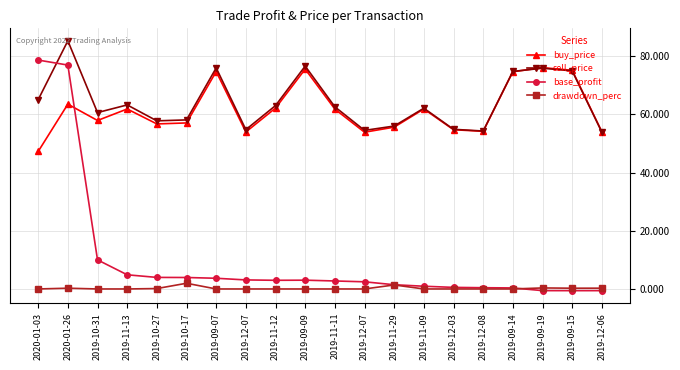

Rank the series at 2019-12-08 from highest to lowest value.

sell_price, buy_price, base_profit, drawdown_perc